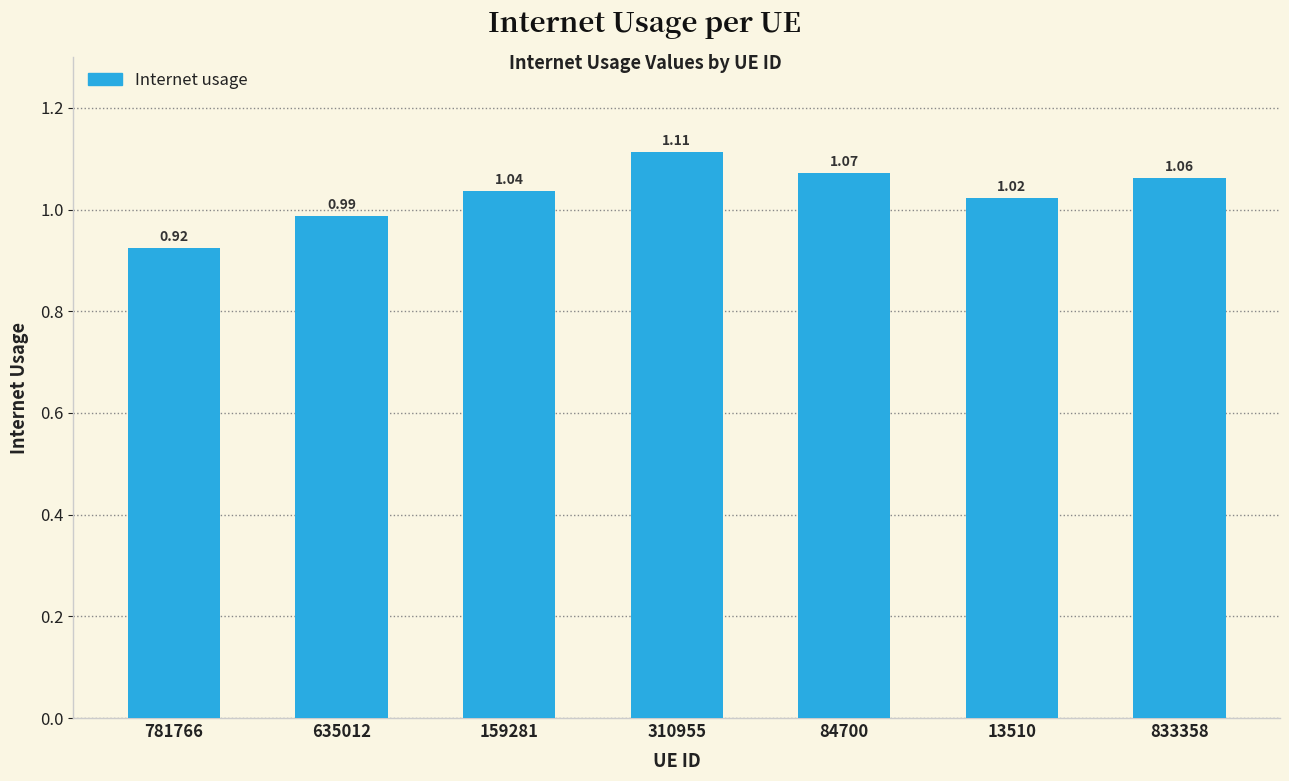

What is the label of the 1st bar from the left?

781766